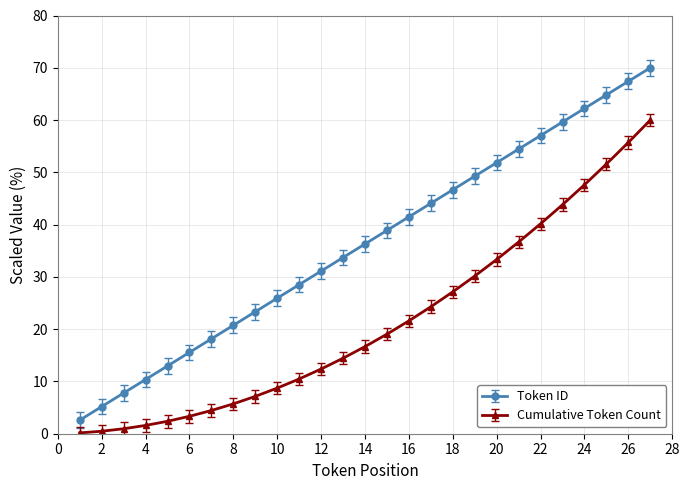

Which series has the largest total across all categories?

Token ID